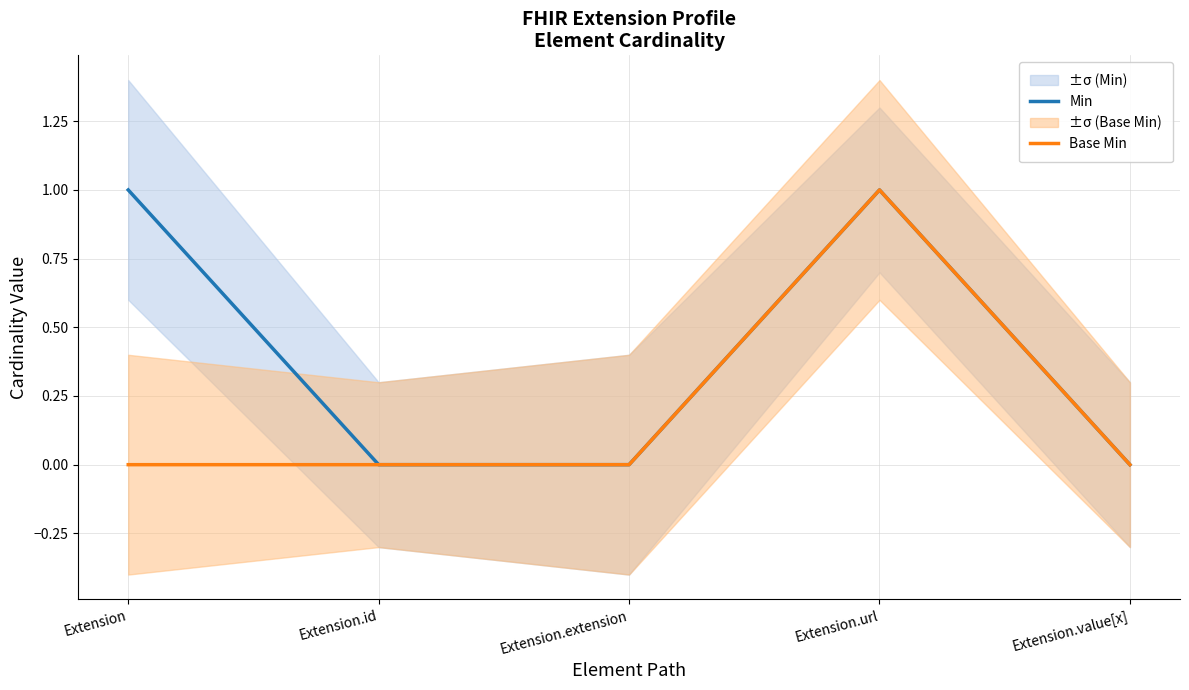

At Extension.extension, list the series in order from smallest to largest.

Min, Base Min